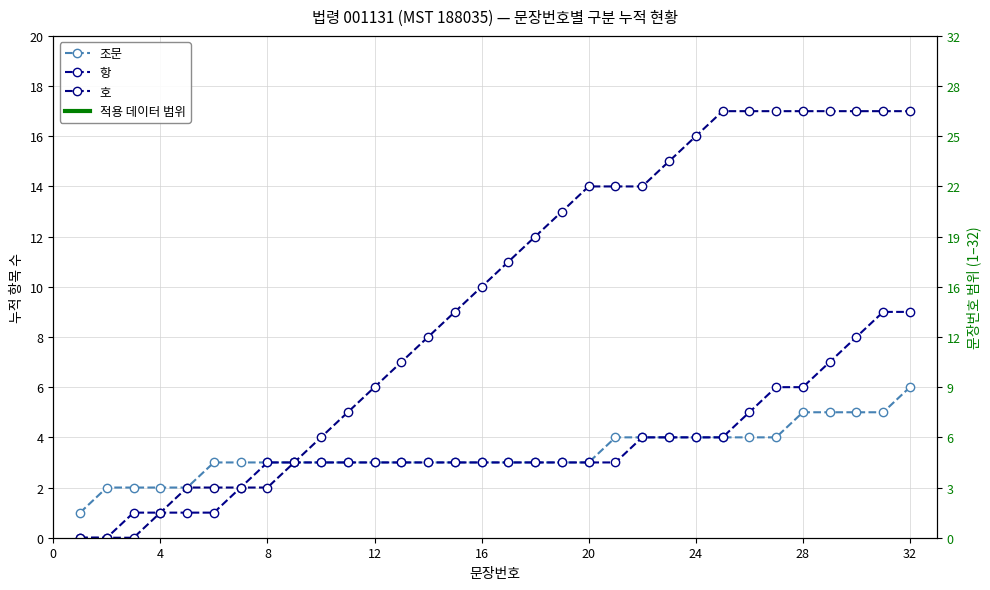

Reading left to right, what are all the values shown in this chart?

조문: 1	2	2	2	2	3	3	3	3	3	3	3	3	3	3	3	3	3	3	3	4	4	4	4	4	4	4	5	5	5	5	6
항: 0	0	1	1	1	1	2	3	3	3	3	3	3	3	3	3	3	3	3	3	3	4	4	4	4	5	6	6	7	8	9	9
호: 0	0	0	1	2	2	2	2	3	4	5	6	7	8	9	10	11	12	13	14	14	14	15	16	17	17	17	17	17	17	17	17